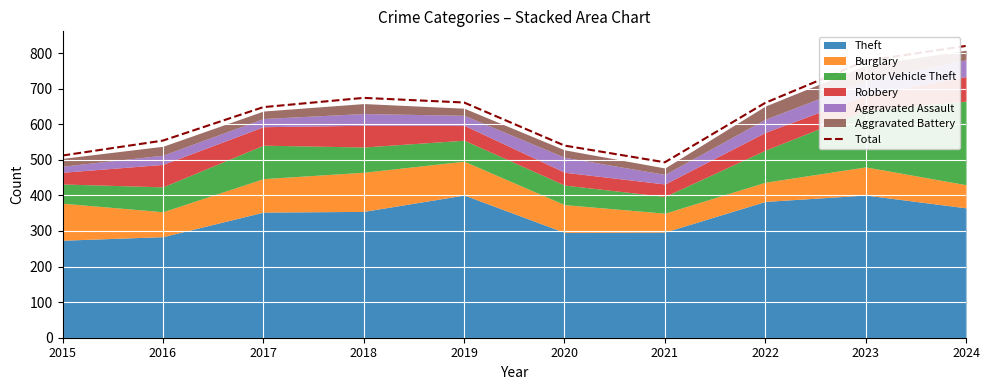

What is the difference between the values at 2016 and 2020?

14